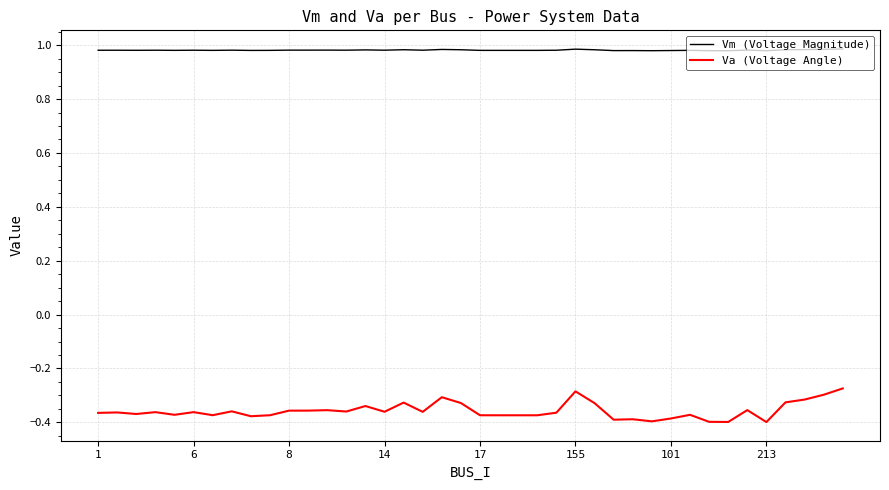

How many lines are shown in the chart?

2